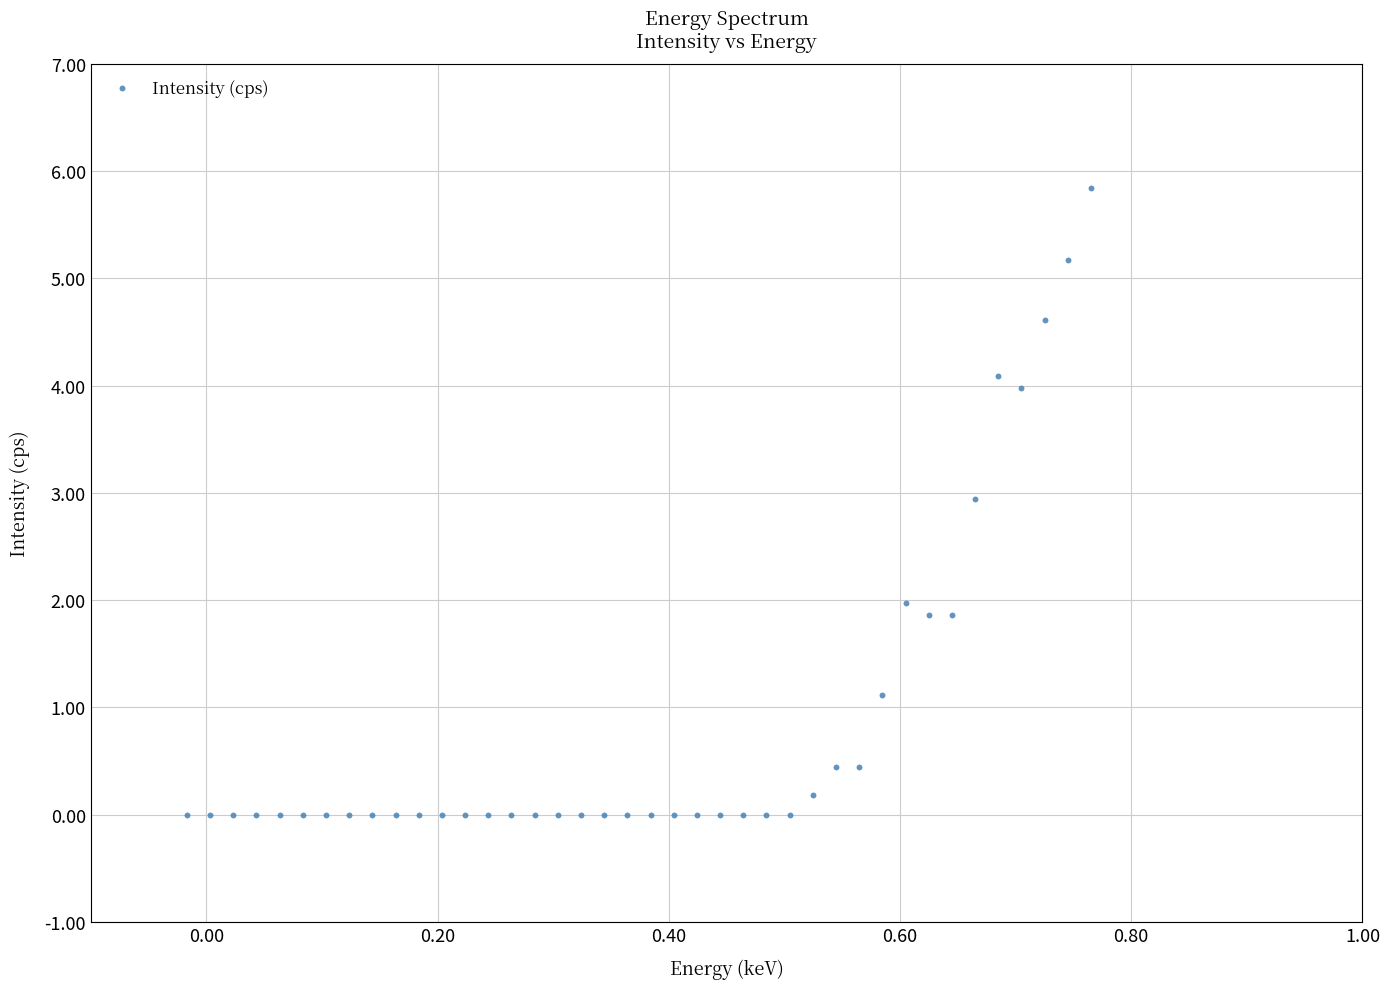

What is the range of X values (max minus min)?

0.8